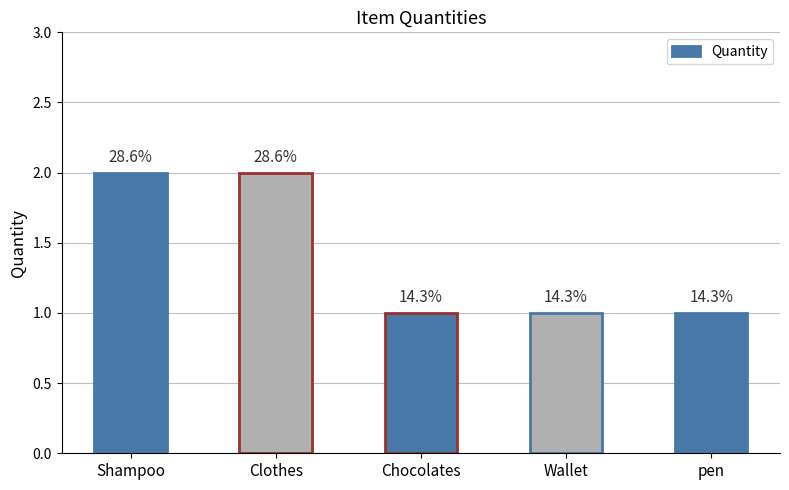

What position from the left is Wallet?

4